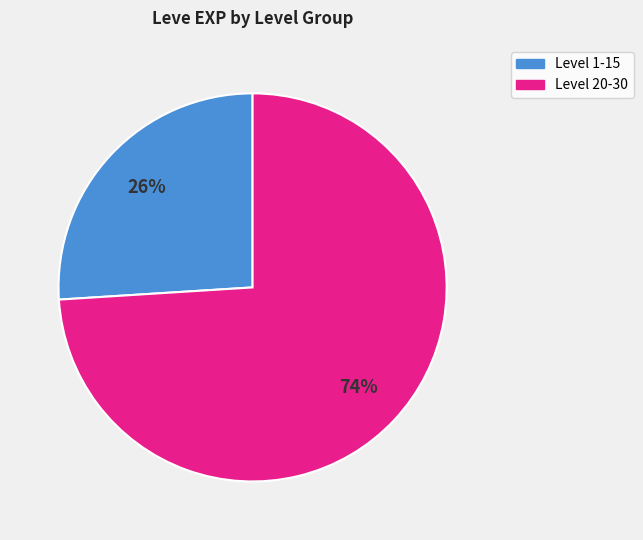

How many segments does this pie chart have?

2